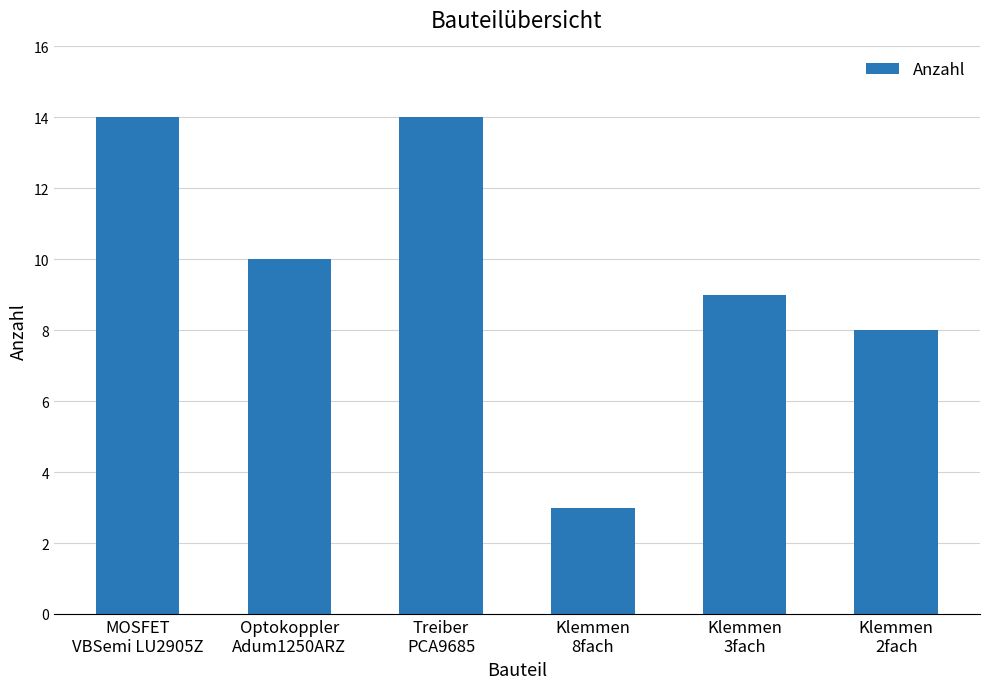

What is the difference between the second highest and second lowest values?

6